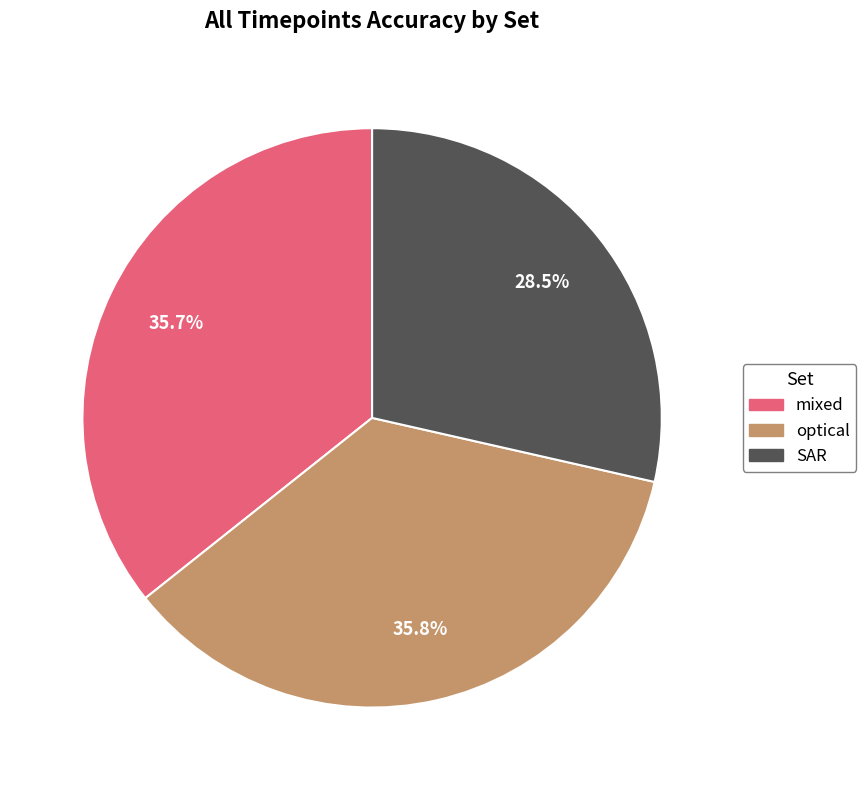

Which category has the smallest portion of the pie?

SAR